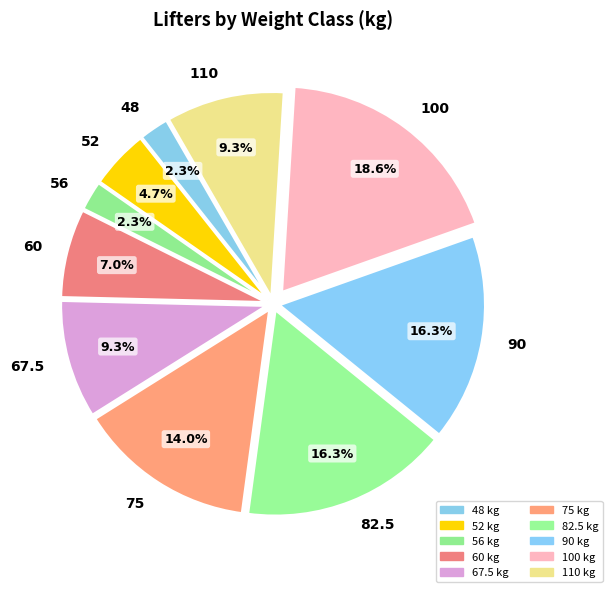

Is it true that 90 is 26% of the pie?

False